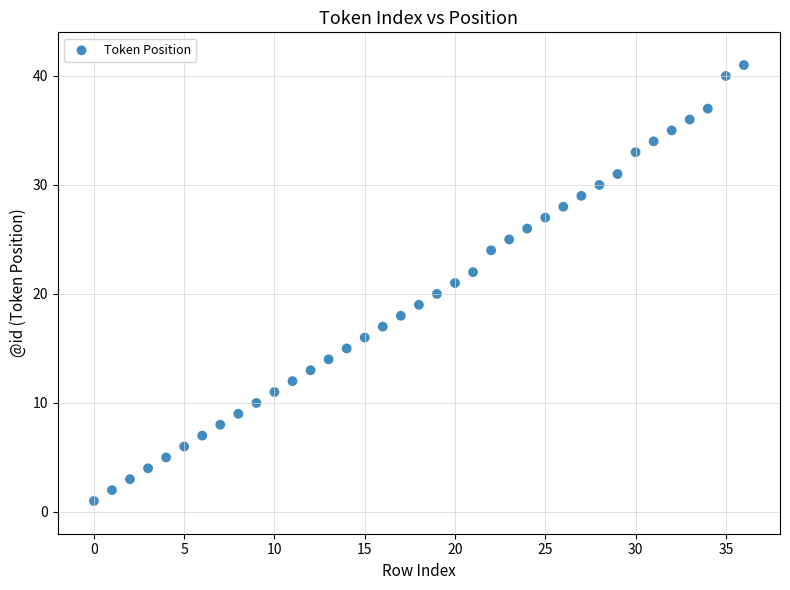

What is the range of Y values (max minus min)?

40